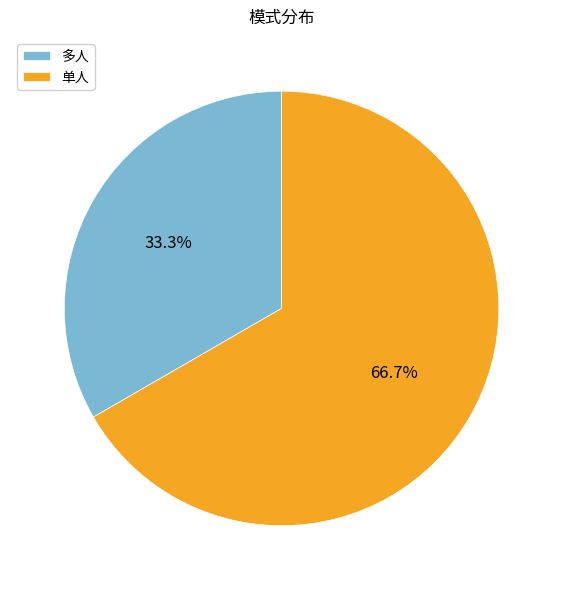

To the nearest percent, what portion does 单人 represent?

67%